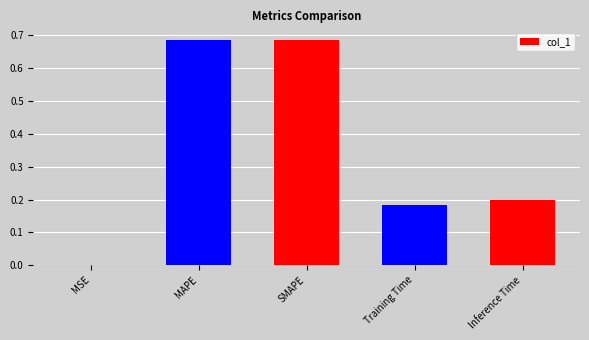

What is the change in value from MSE to MAPE?

+0.7